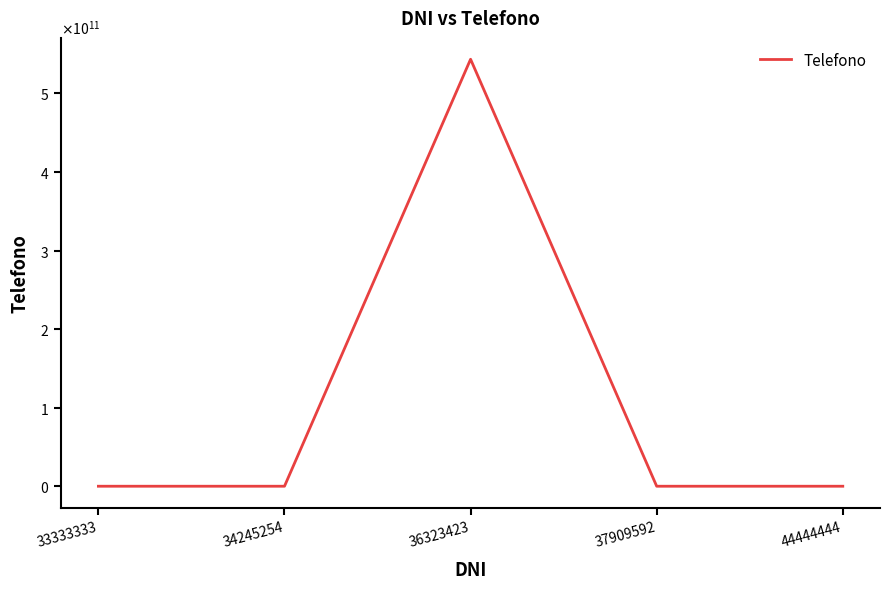

Is it true that the value at 33333333 is 280777?

True